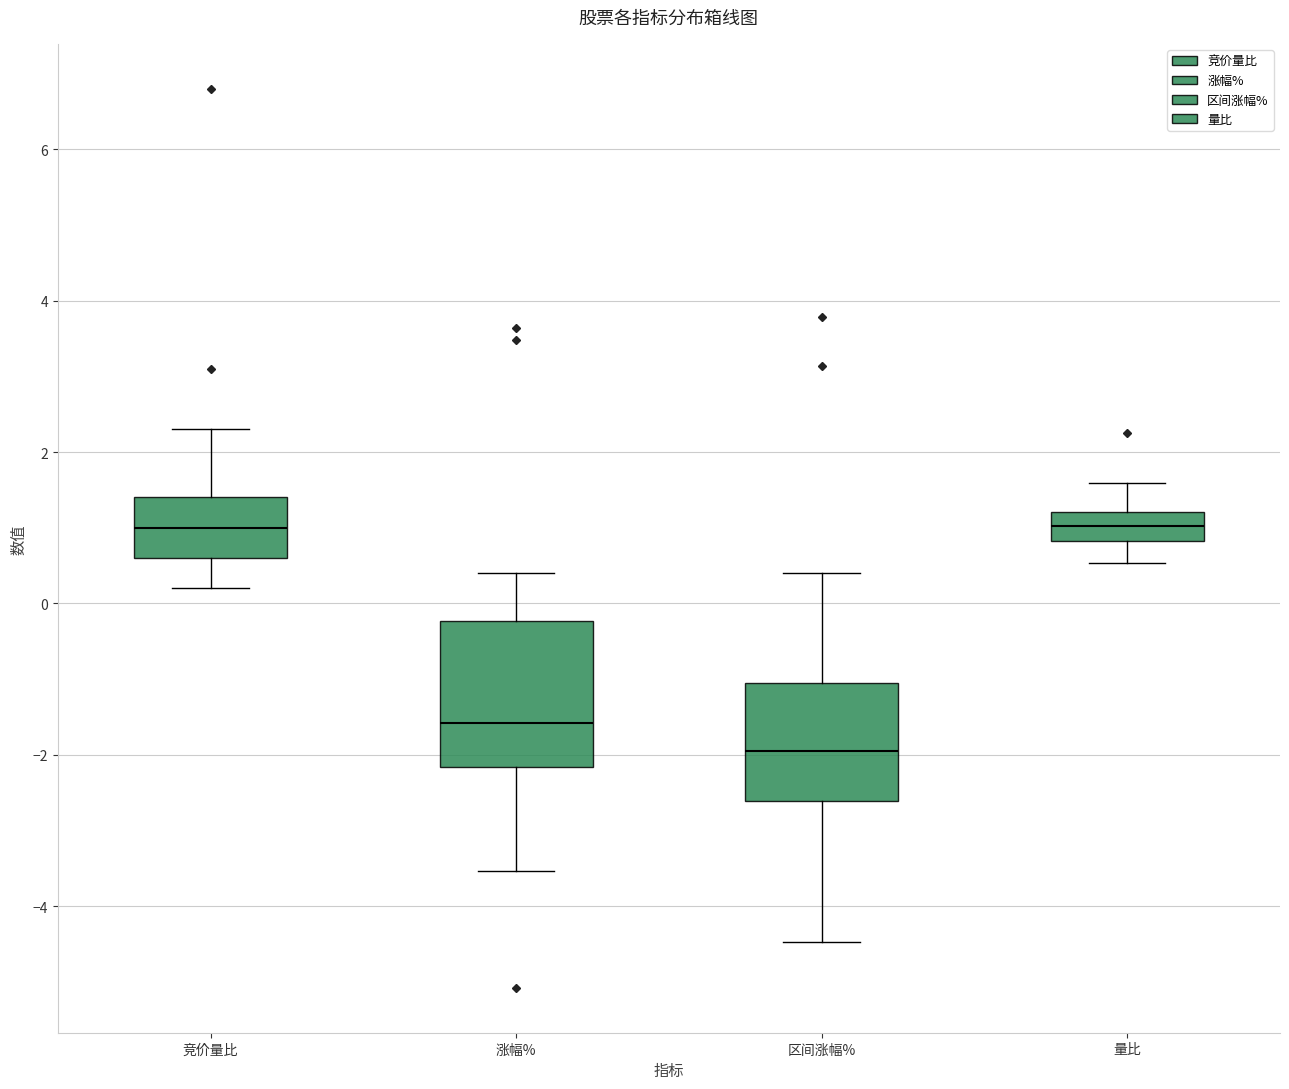

Where does the median line of the box for 涨幅% sit on the y-axis? The values are not printed on the chart, so give them approximately, as read against the axis.

-1.6